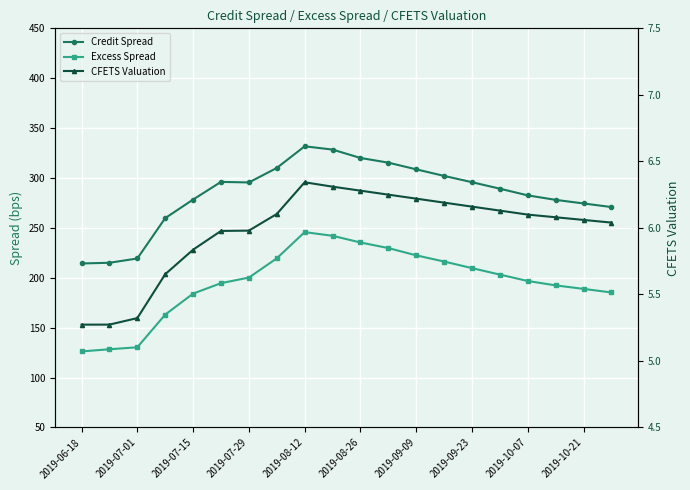

True or false: Credit Spread and Excess Spread cross at least once.

False